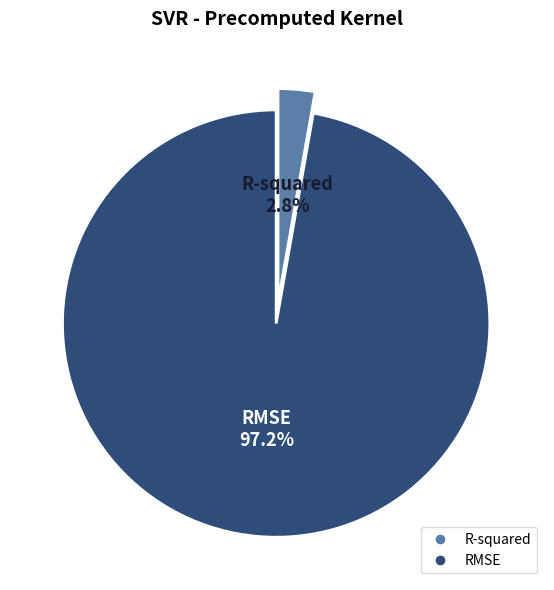

The RMSE slice represents 97% of the pie. True or false?

True